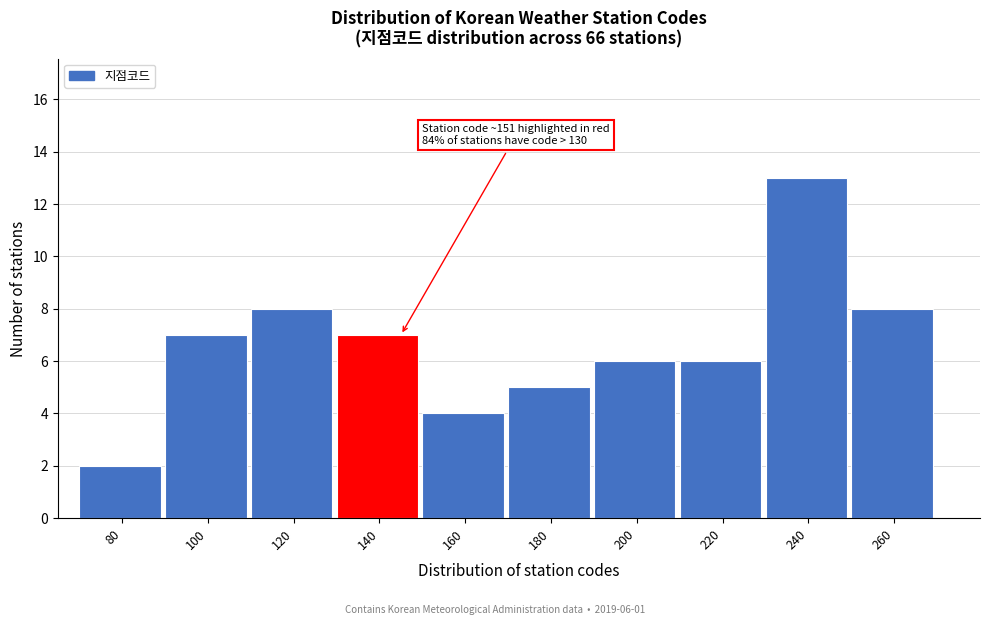

Reading right to left, what are all the values shown in this chart?

8	13	6	6	5	4	7	8	7	2